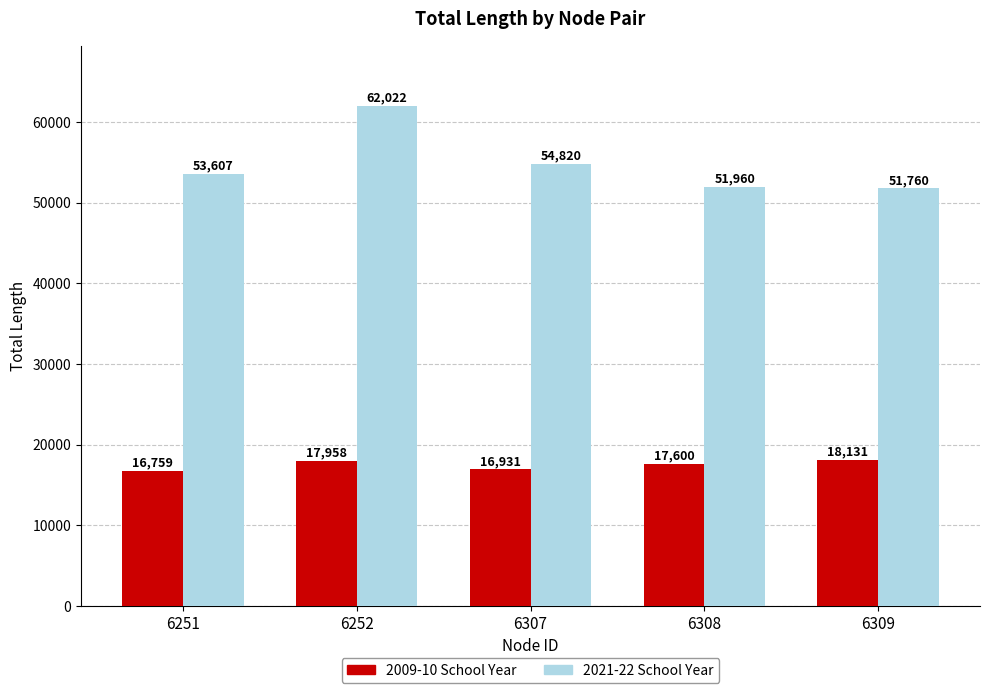

What is the highest value of the 2021-22 School Year series?

62021.7